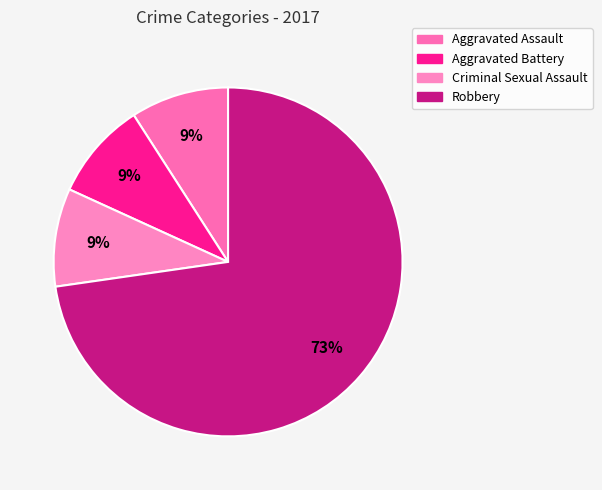

Is Robbery the majority of the pie?

Yes